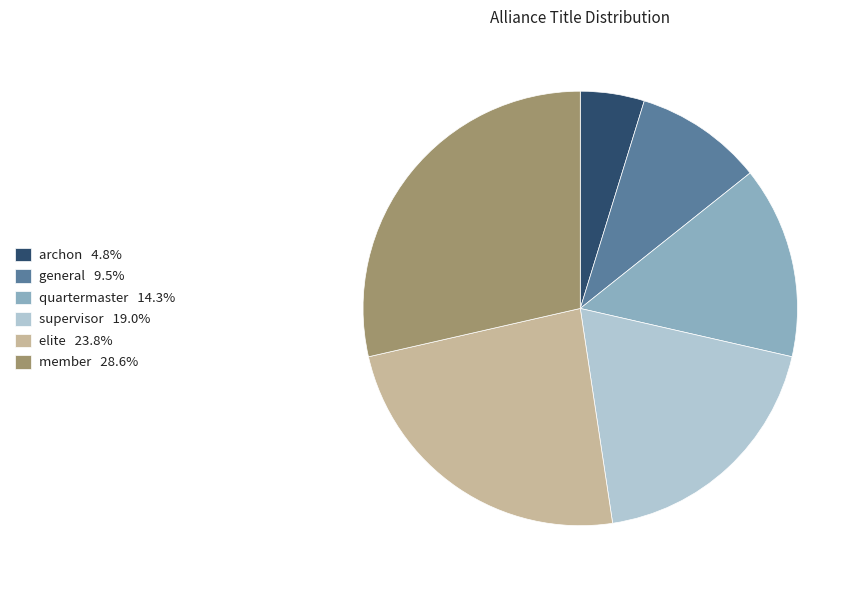

What is the ratio of the value at archon to the value at member?

0.2